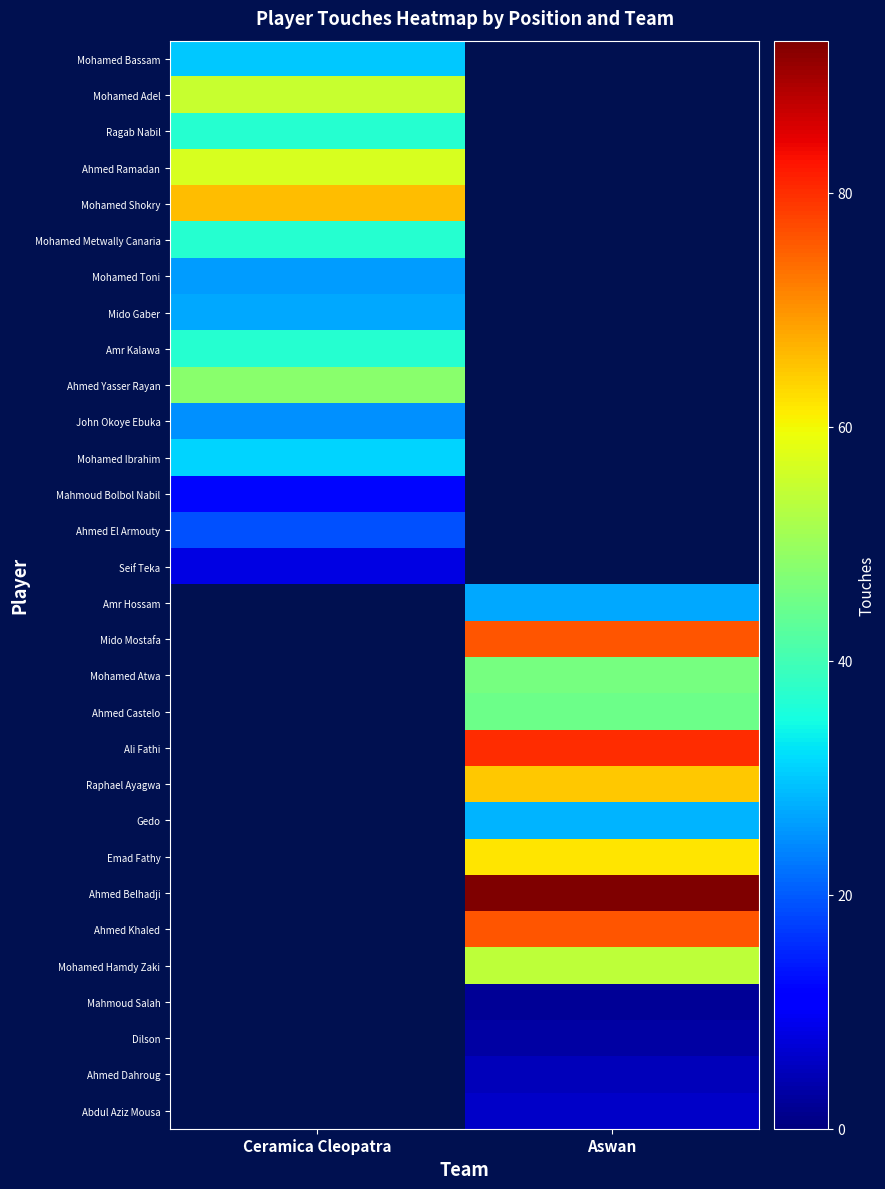

How many categories are shown in the chart?

2